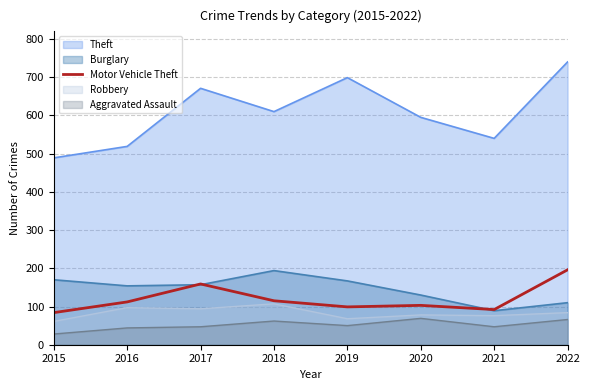

At which label does Theft reach its minimum?

2015